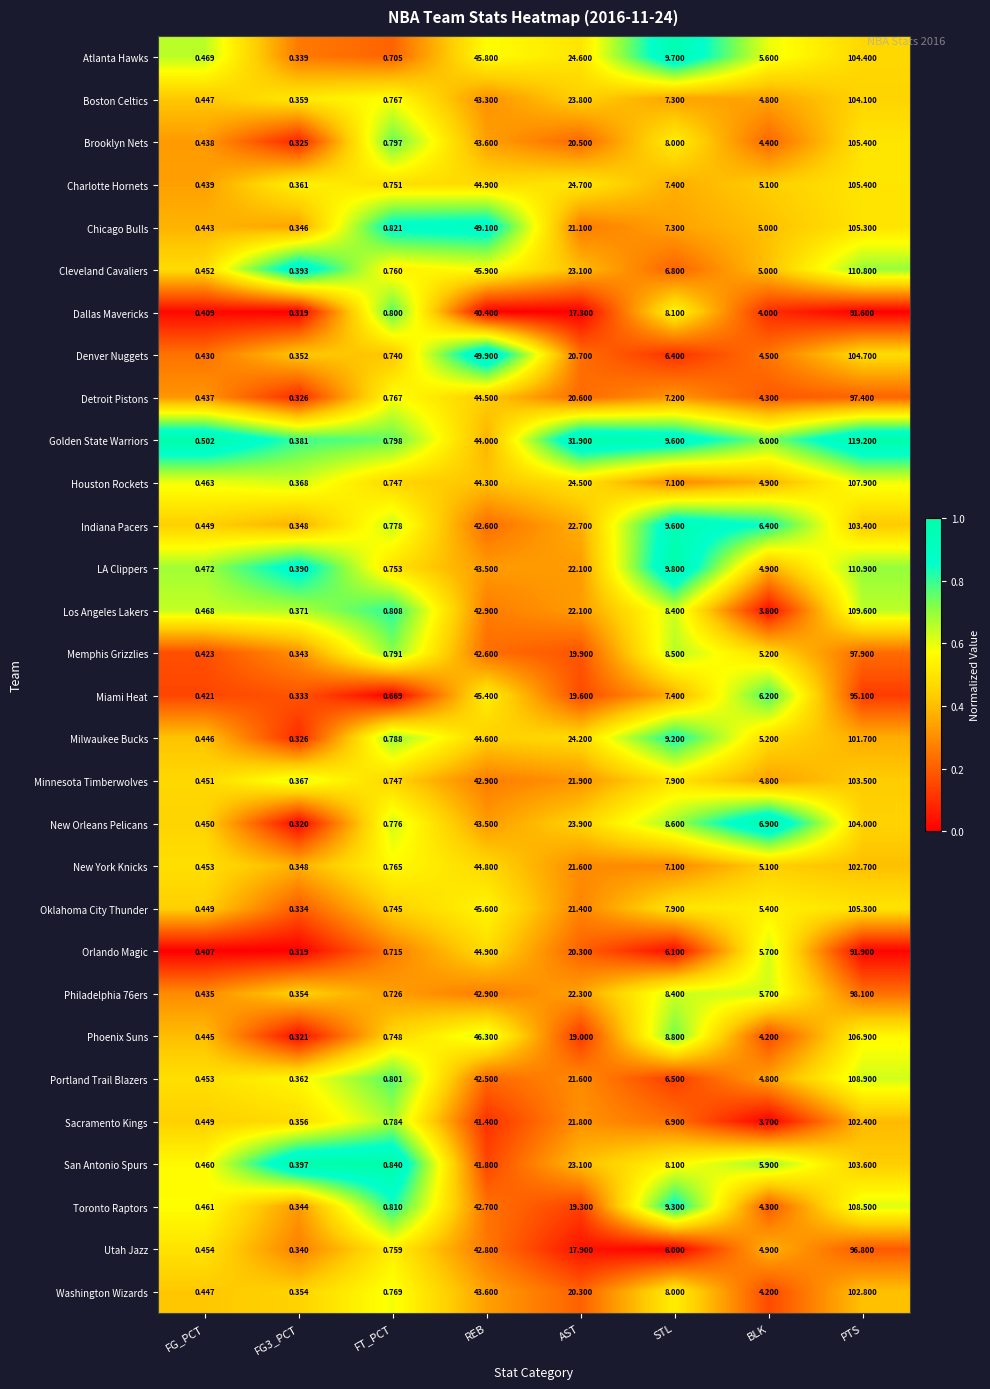

Which series changed the most between FG_PCT and PTS?

Golden State Warriors